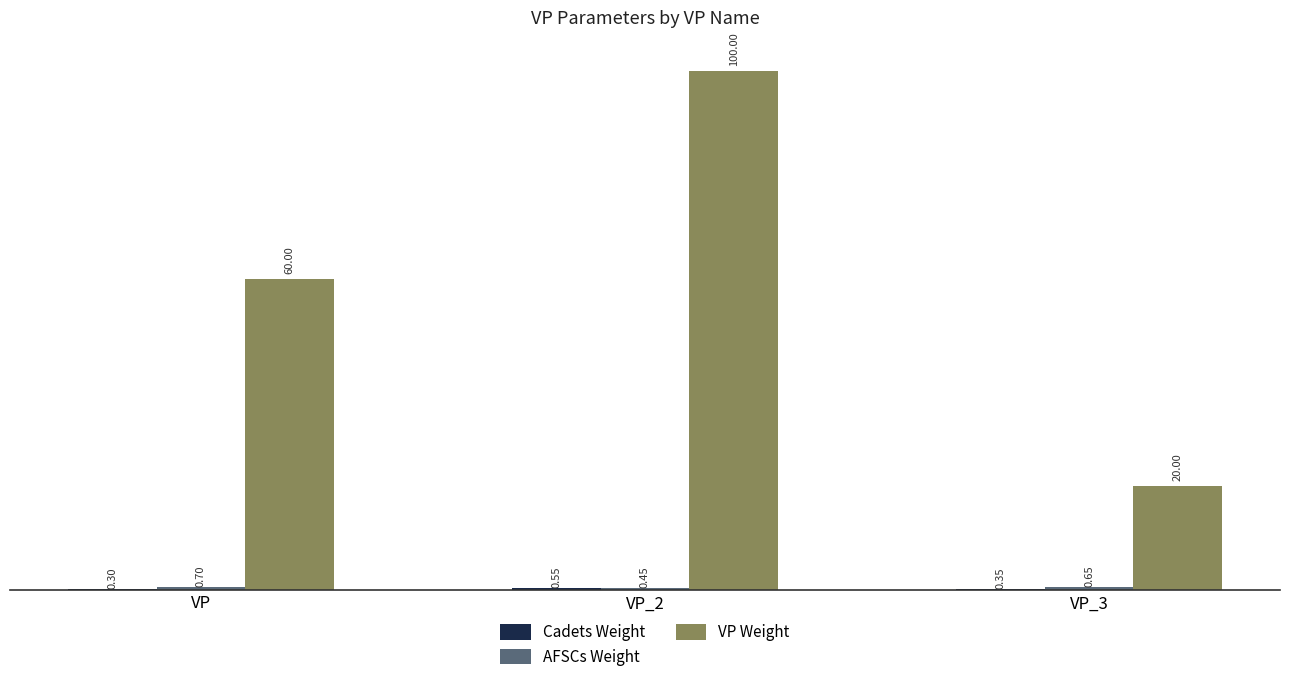

At which category is the sum across all series the highest?

VP_2